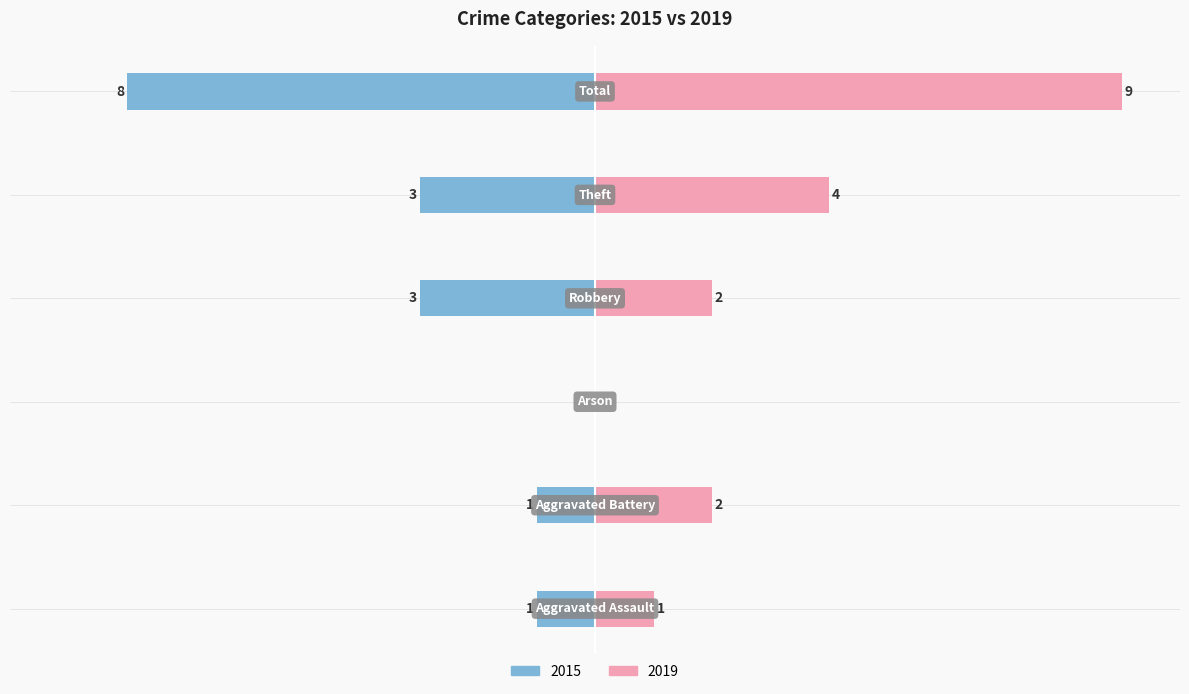

What is the label of the 4th bar from the left?

Robbery